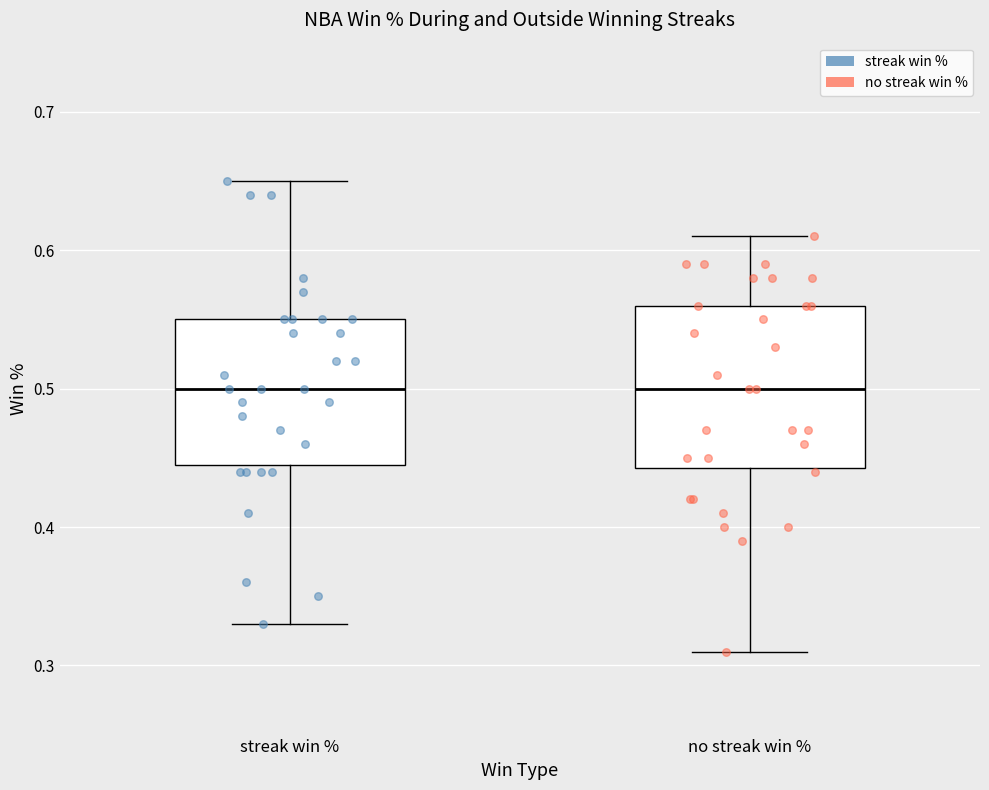

Reading left to right, transcribe this box plot: for each box, give where its median line is, the range the box spans, and where its two whiskers end, as read against the y-axis. The values are not printed on the chart, so give them approximately, as read against the axis.

streak win %: median 0.50, box 0.45 to 0.55, whiskers 0.33 to 0.65
no streak win %: median 0.50, box 0.44 to 0.56, whiskers 0.31 to 0.61